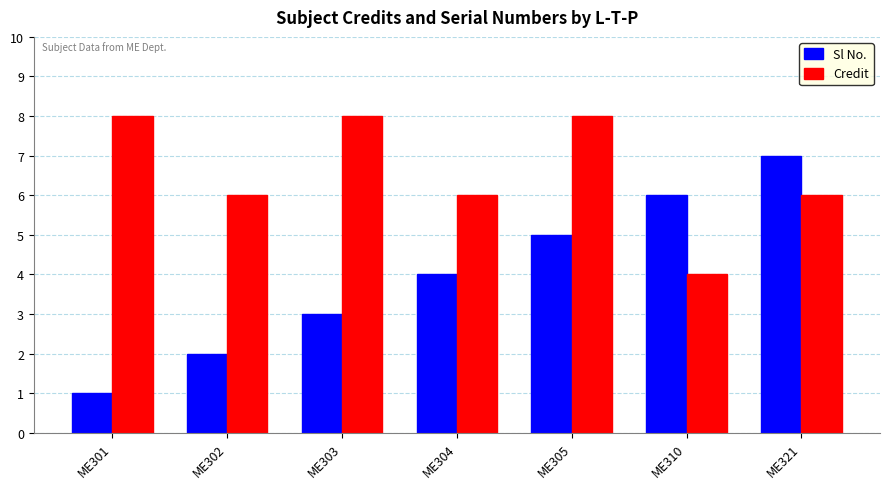

How many groups of bars are there?

7